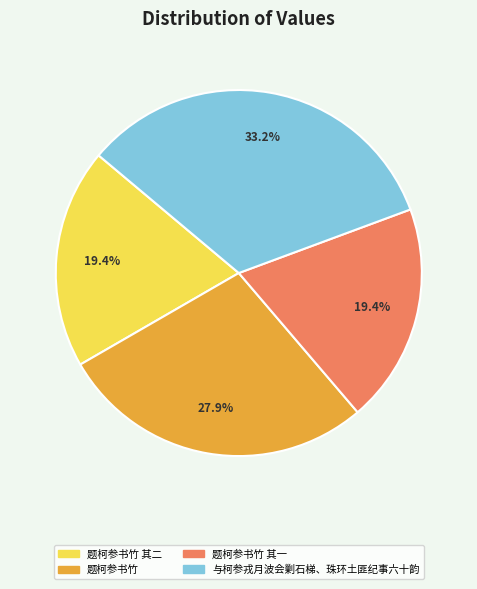

Is there any slice that represents more than half of the pie?

No